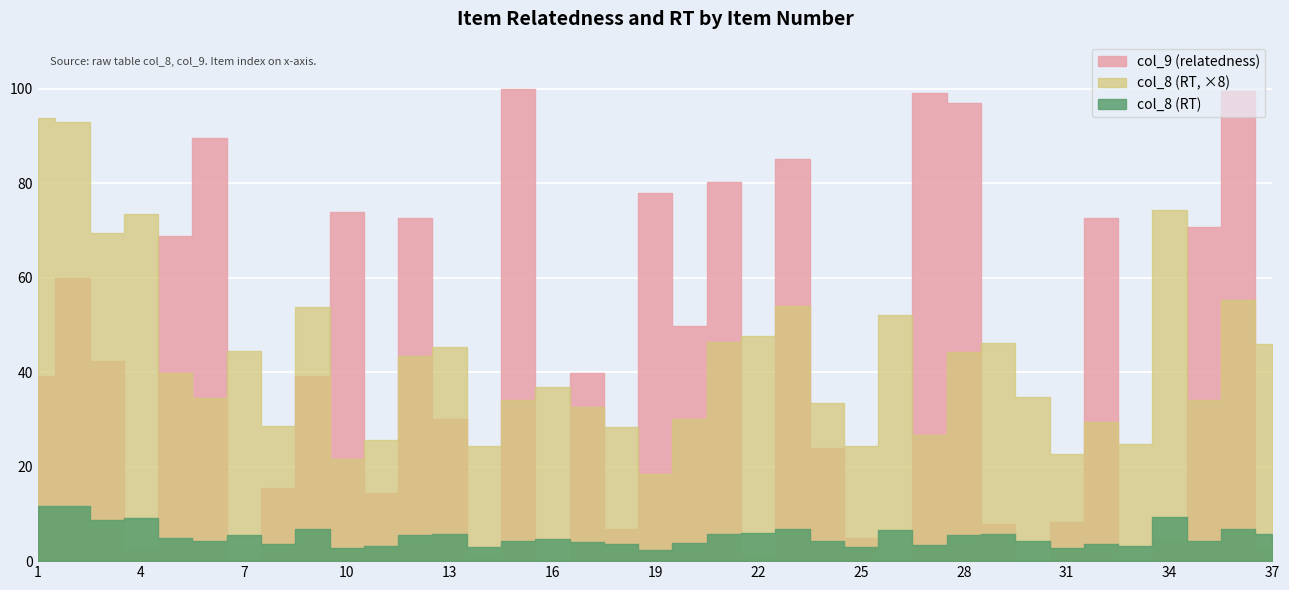

At which category is the sum across all series the highest?

36